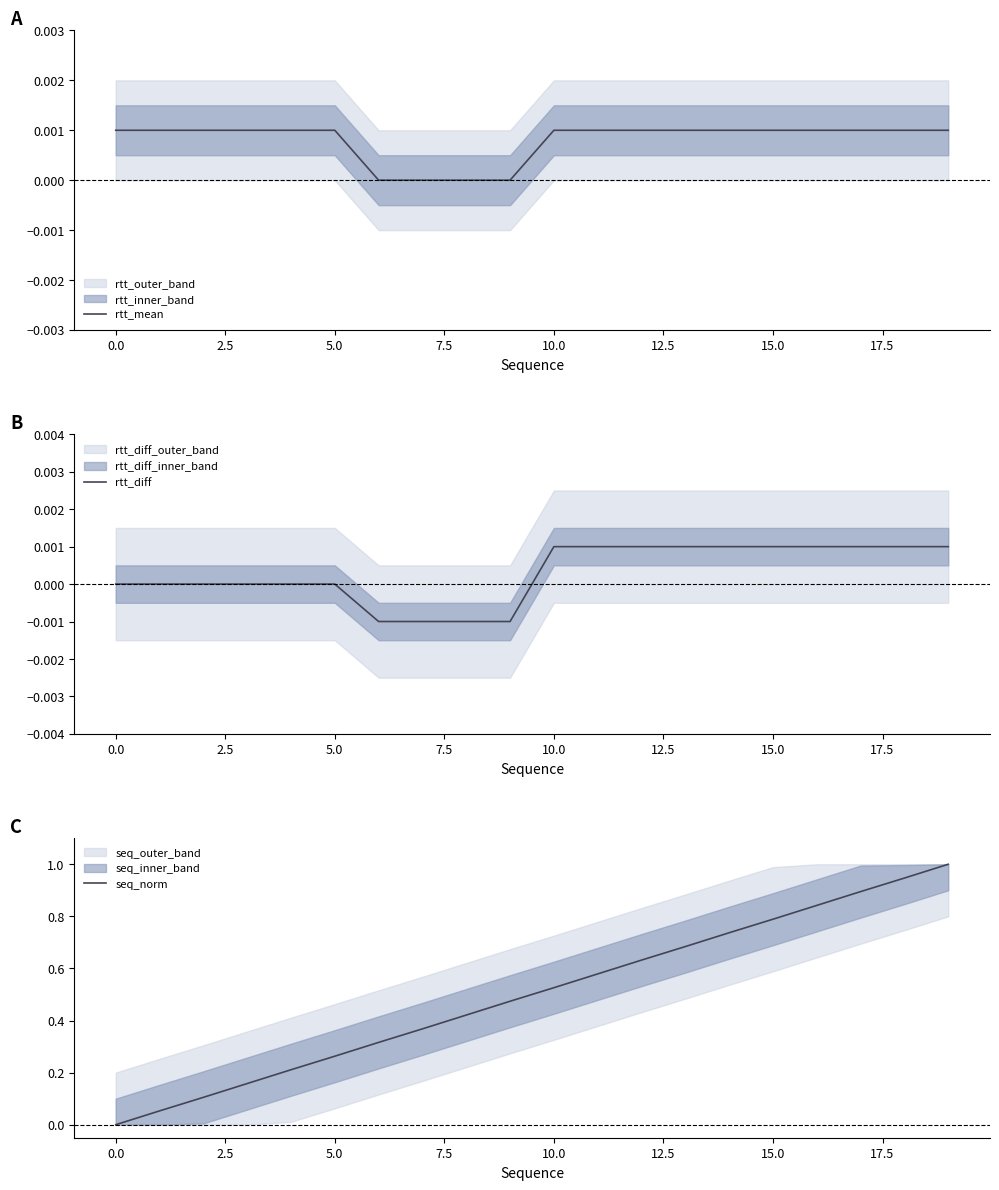

True or false: rtt_diff and seq_norm cross at least once.

False